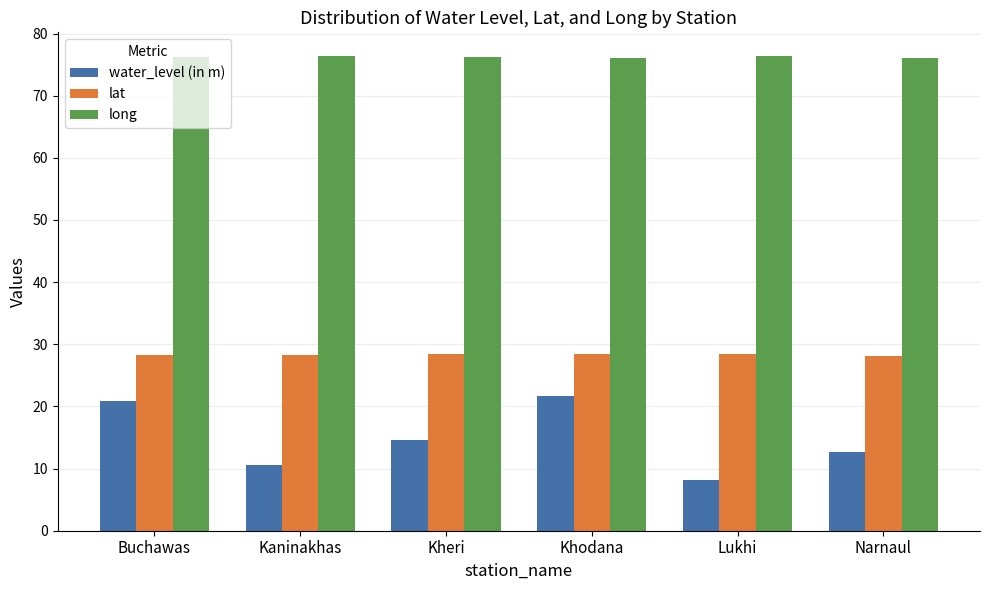

Read the water_level (in m) value at Narnaul.

12.7